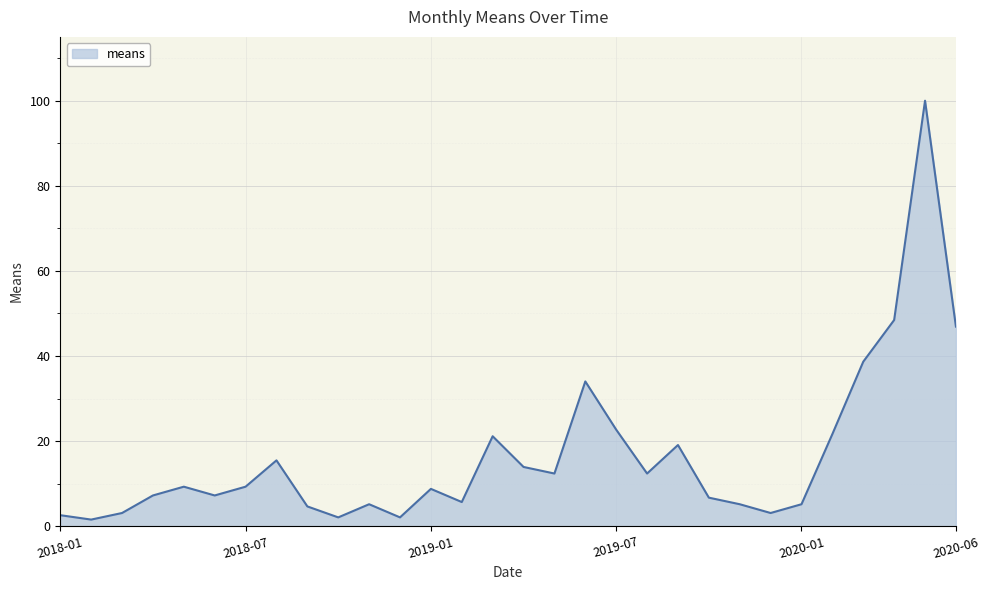

Reading left to right, what are all the values shown in this chart?

2.6	1.5	3.1	7.2	9.3	7.2	9.3	15.5	4.6	2.1	5.2	2.1	8.8	5.7	21.1	13.9	12.4	34.0	22.7	12.4	19.1	6.7	5.2	3.1	5.2	21.6	38.7	48.5	100.0	46.9